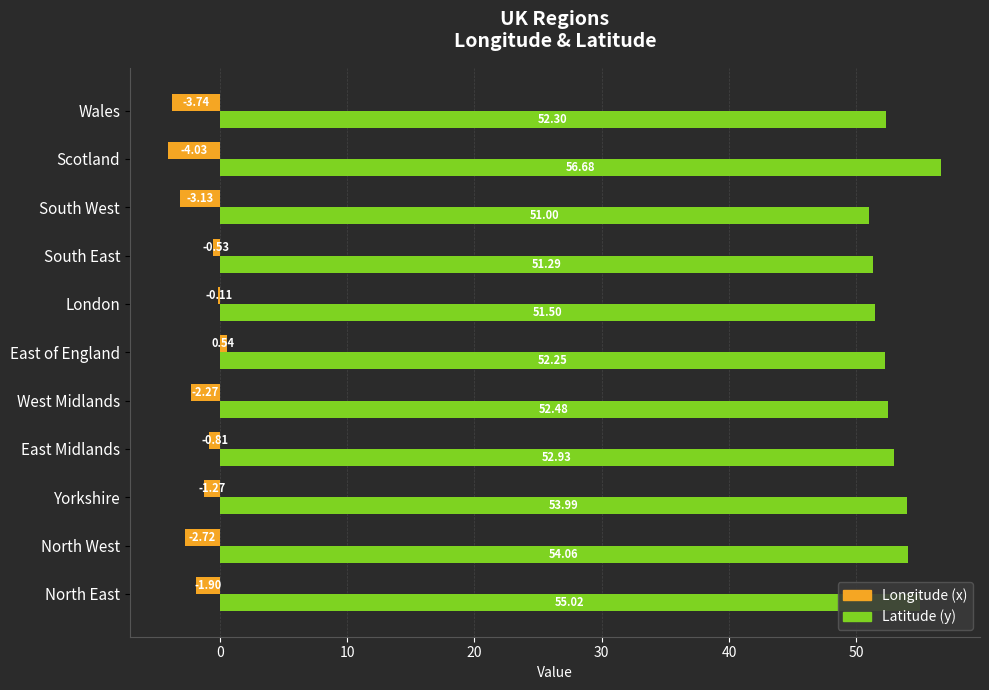

At which category does the chart reach its peak across all series?

Scotland